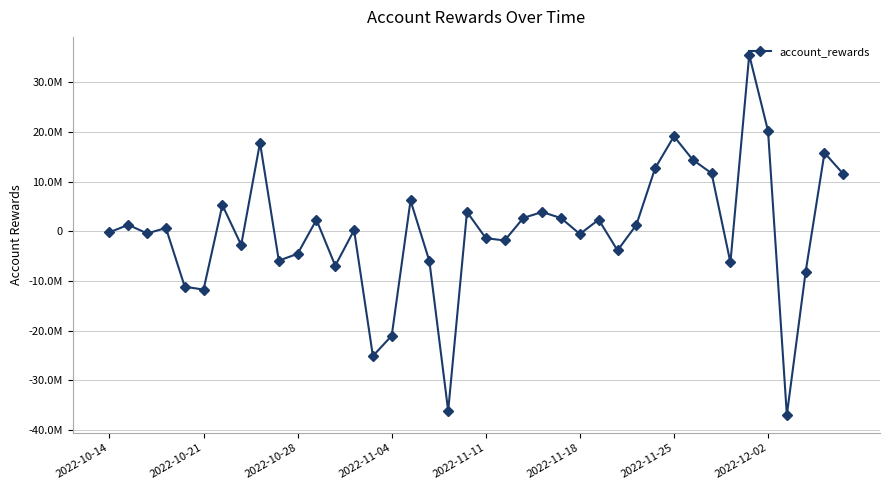

What is the label of the 1st point from the left?

2022-10-14